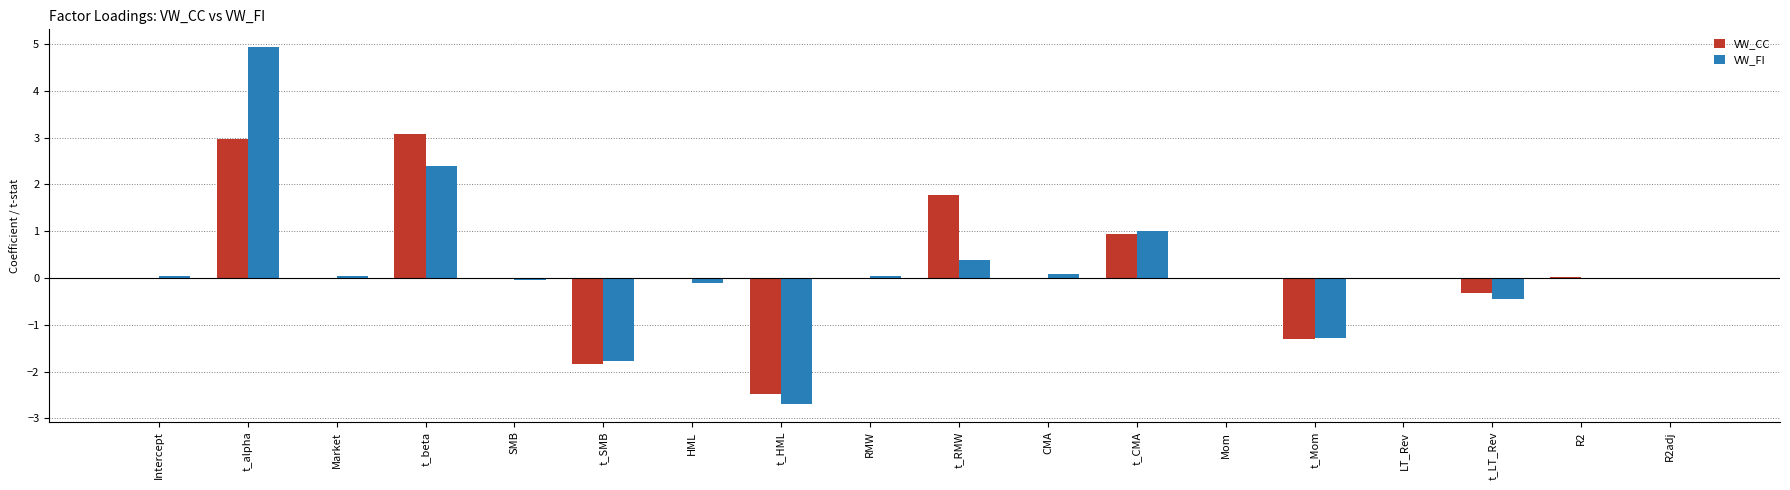

What is the greatest value displayed?

4.9